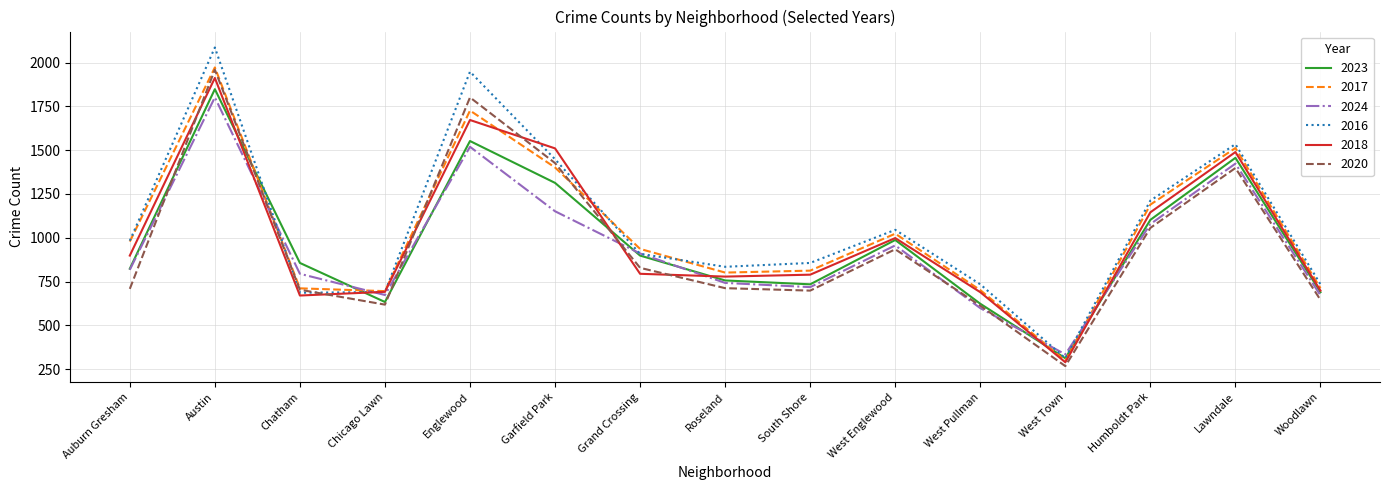

What is the total value across all series at Woodlawn?

4149